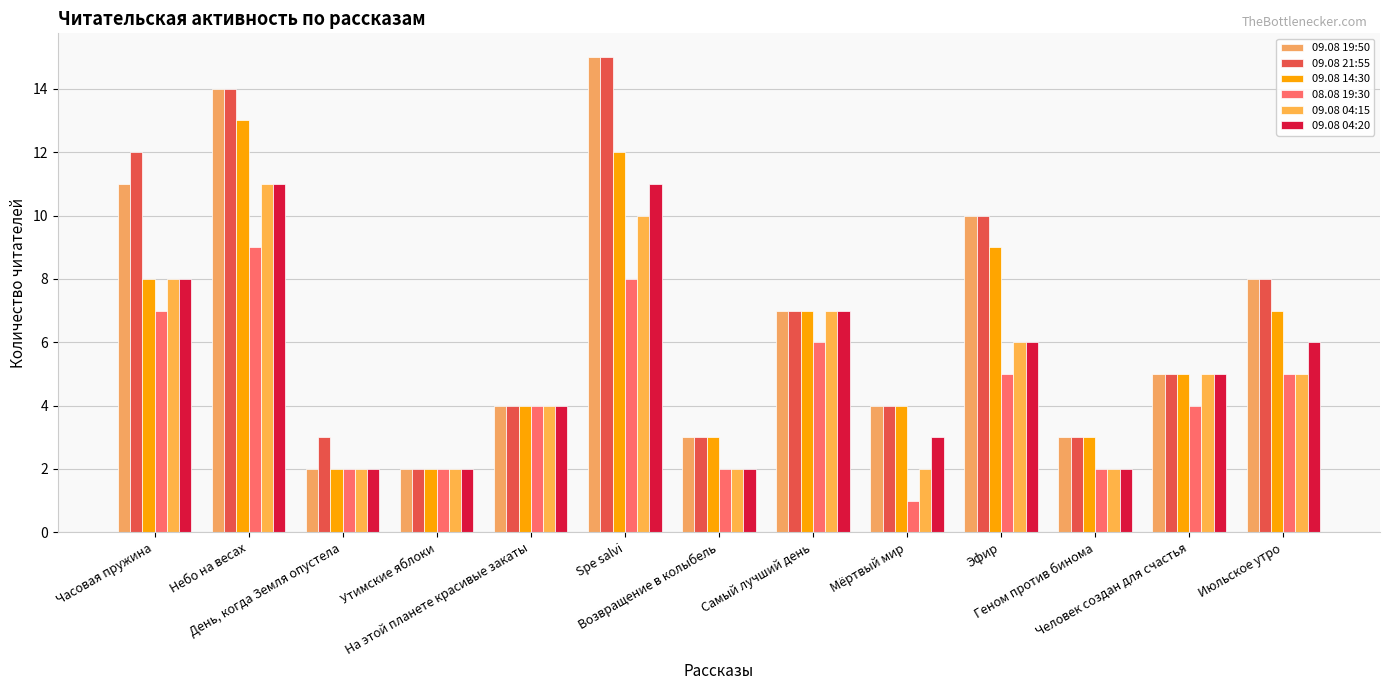

What is the average value of the 09.08 04:20 series?

5